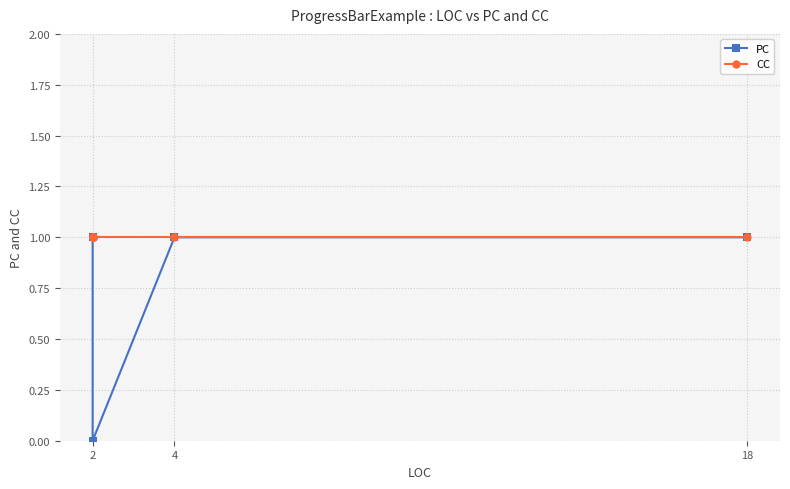

What is the sum of all CC values?

7